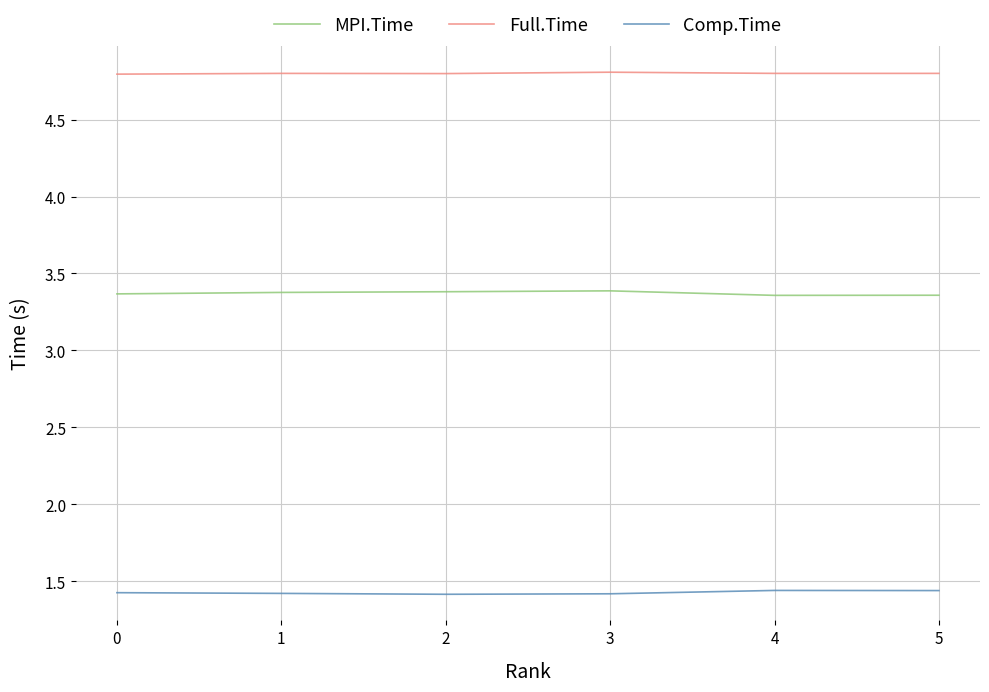

What is the maximum value shown in the chart?

4.8